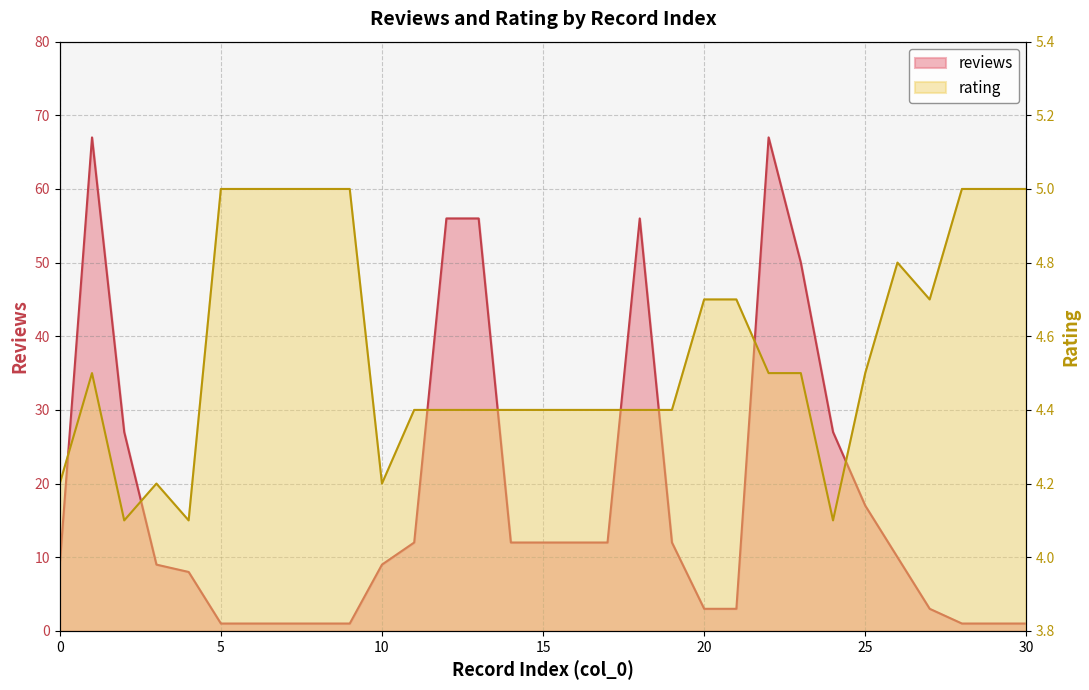

How many lines are shown in the chart?

2